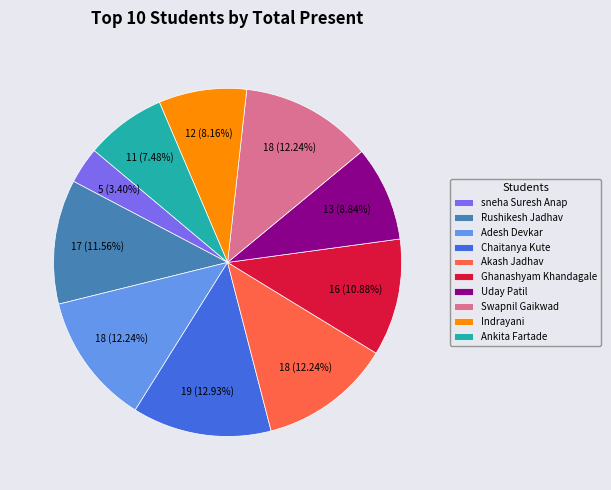

To the nearest percent, what is the combined percentage of Rushikesh Jadhav and Chaitanya Kute?

24%